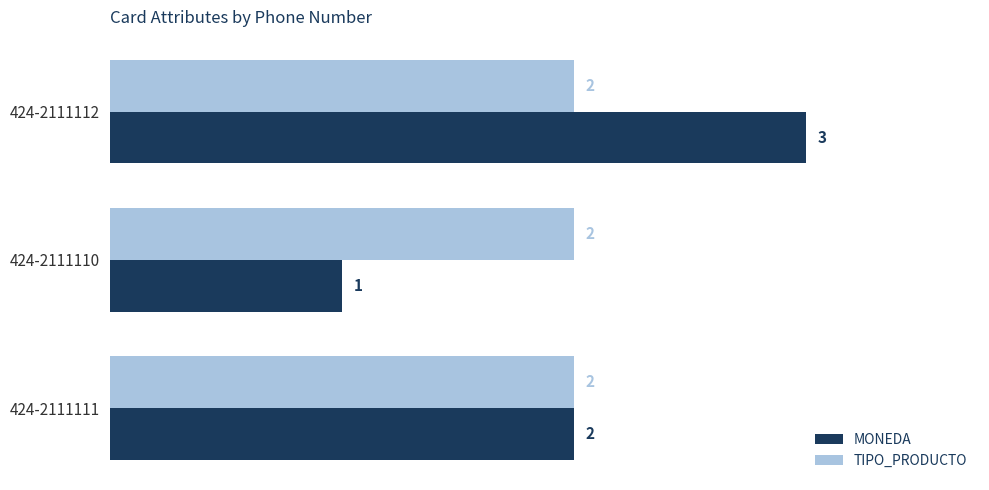

Which label corresponds to the largest value in the chart?

424-2111112